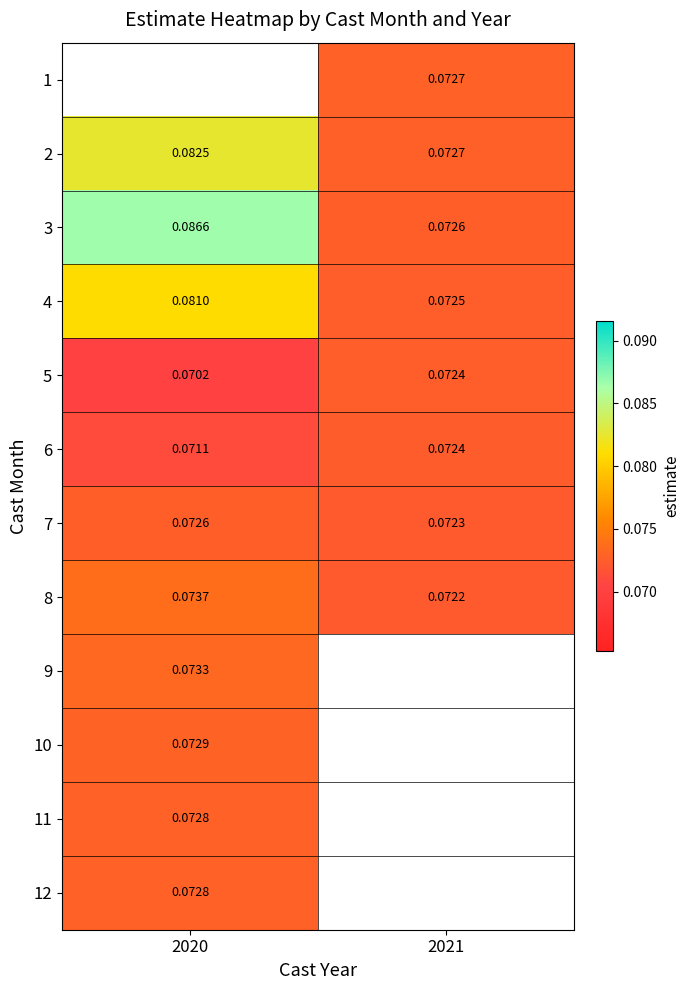

Is the value of 8 at 2020 greater than the value of 5 at 2021?

Yes